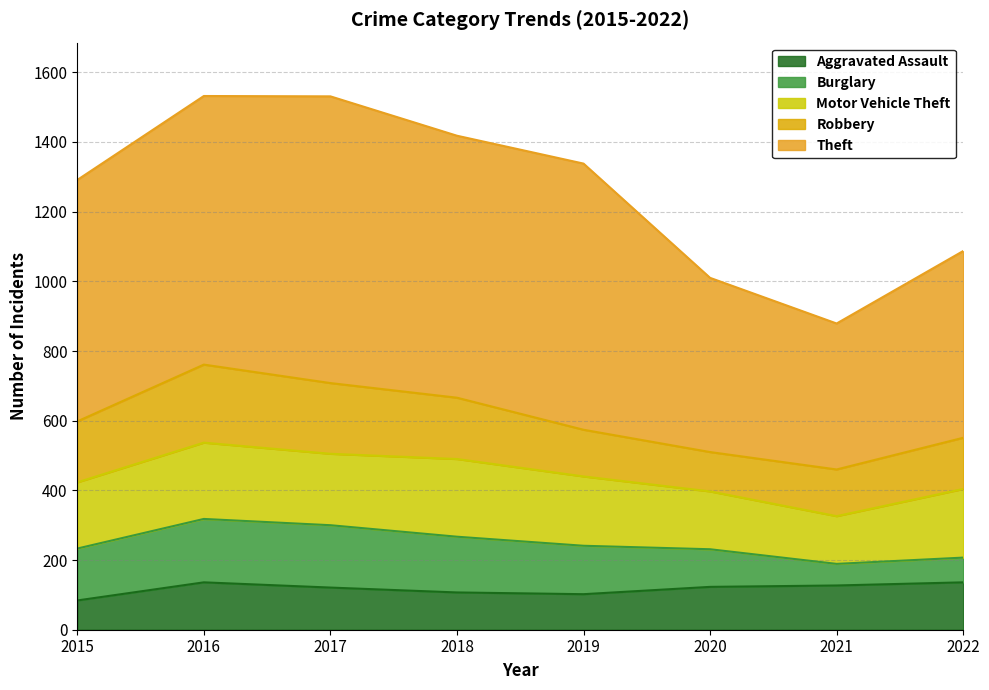

How many distinct data groups are displayed?

5